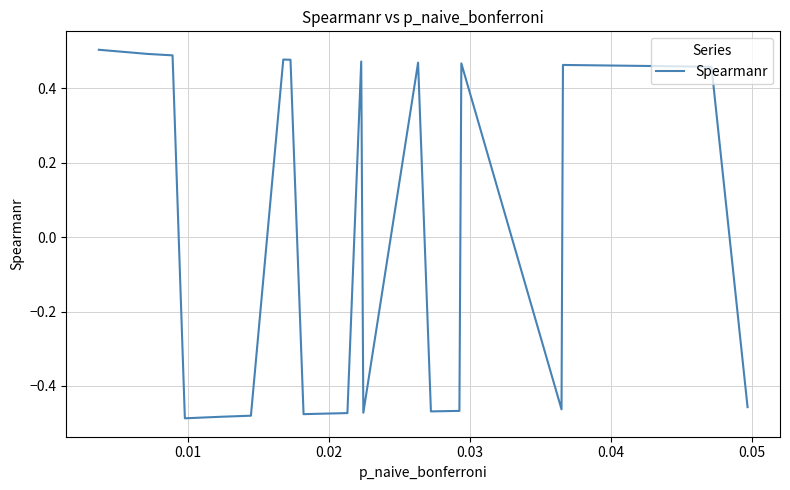

How many lines are shown in the chart?

1